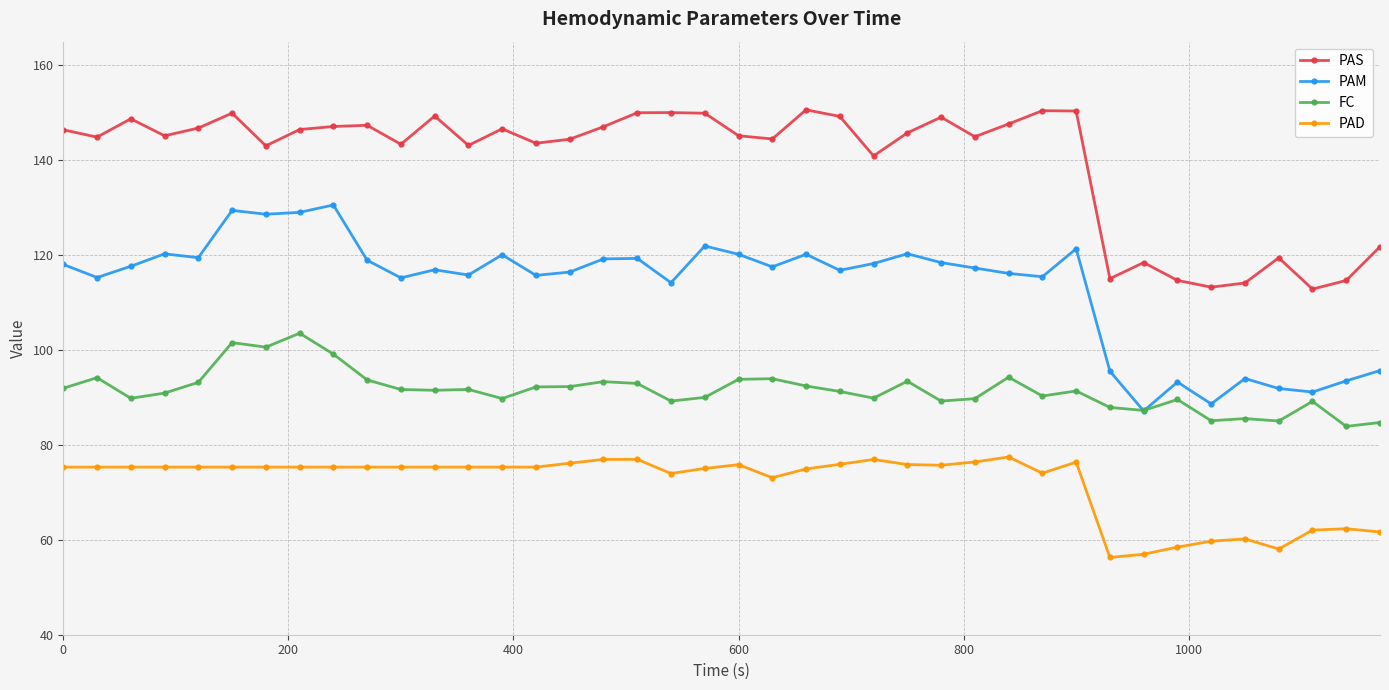

Which series has the widest spread of values?

PAM